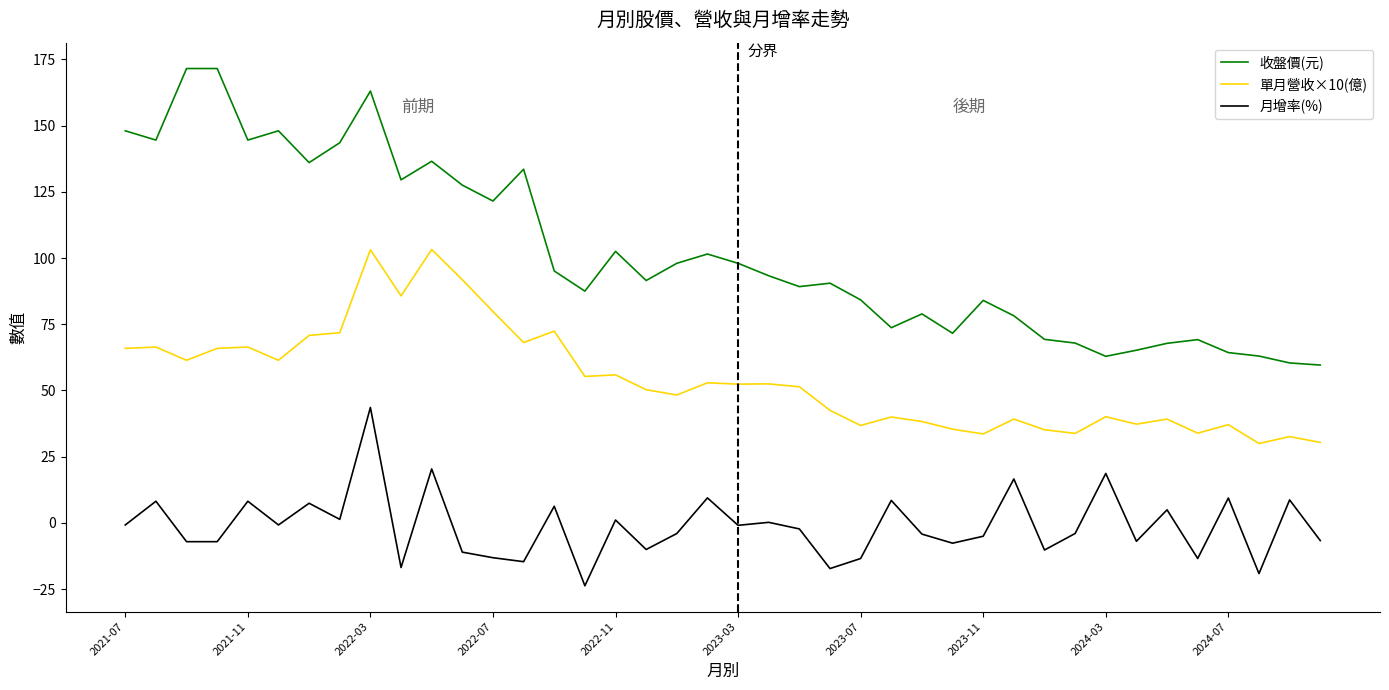

True or false: 單月營收×10(億) and 月增率(%) cross at least once.

False